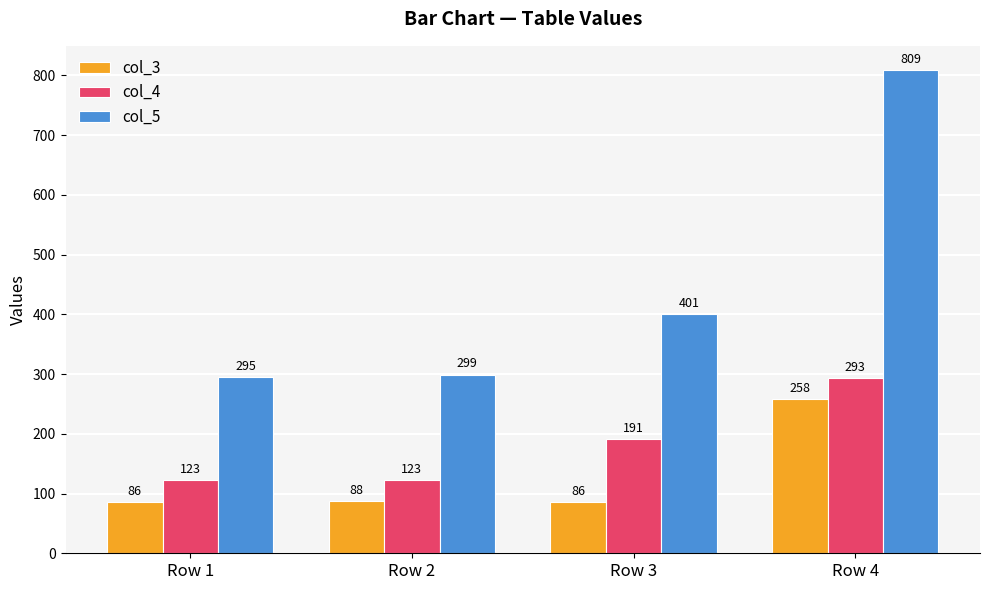

How many bars are there in each group?

3